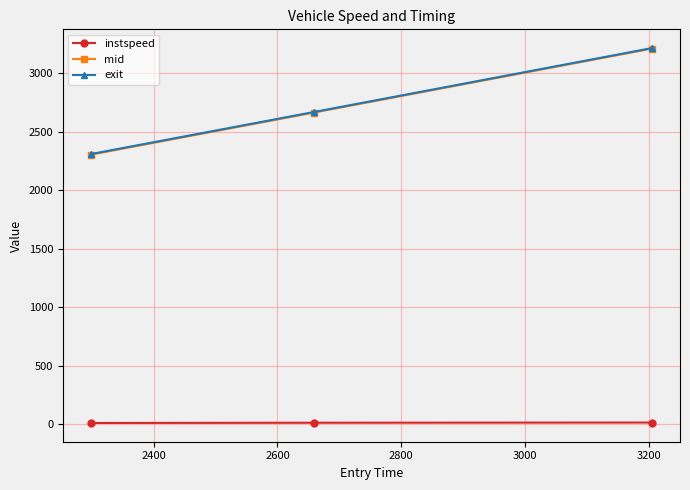

At how many categories does at least one series exceed 236?

3